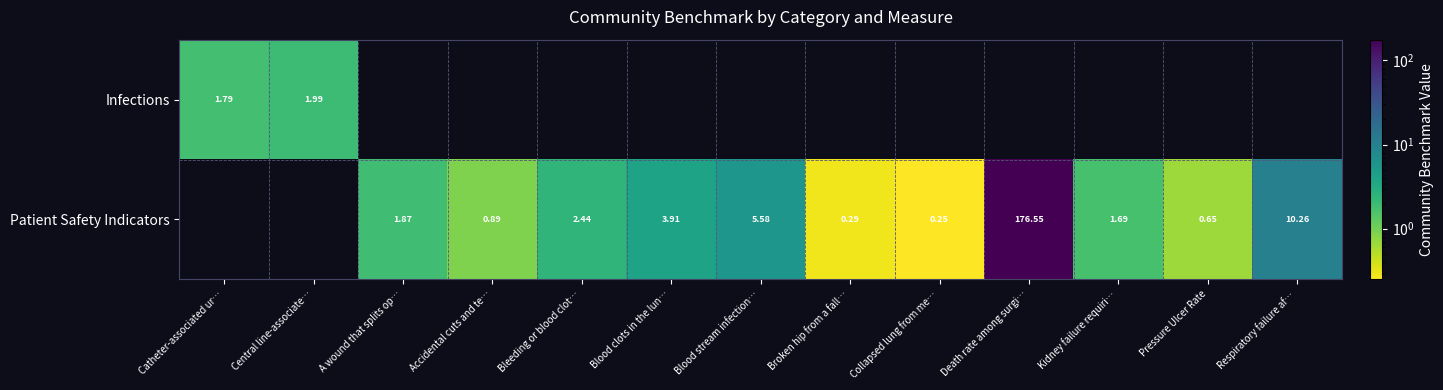

What is the approximate value of Infections at Catheter-associated ur…?

1.8